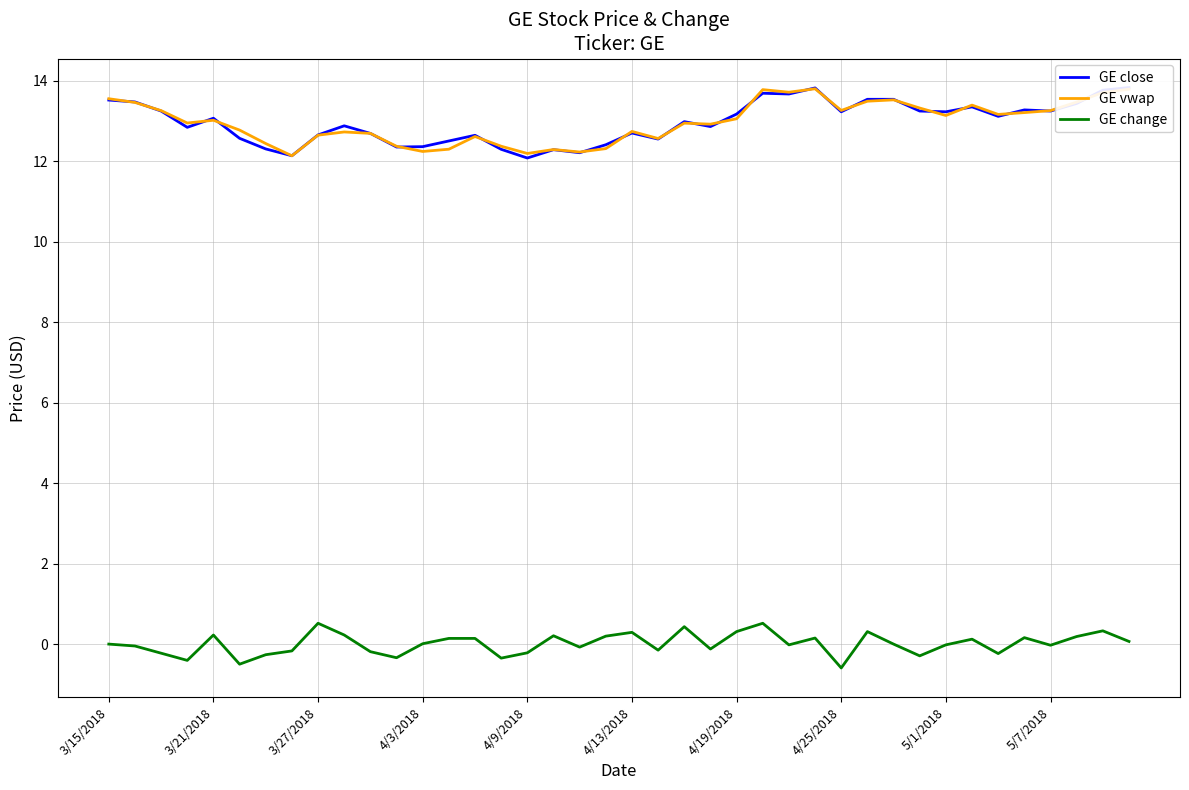

True or false: GE change and GE vwap intersect in this chart.

False